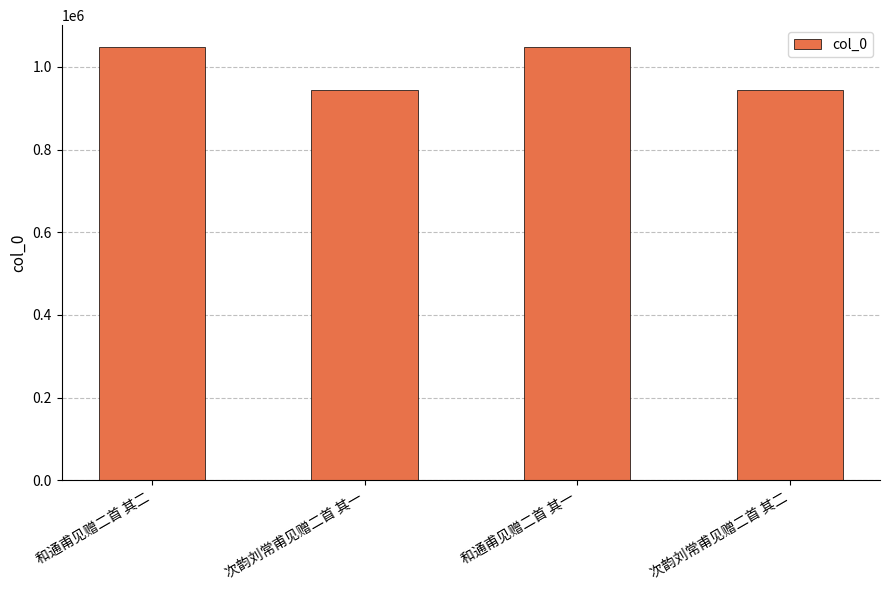

What position from the left is 和通甫见赠二首 其二?

1